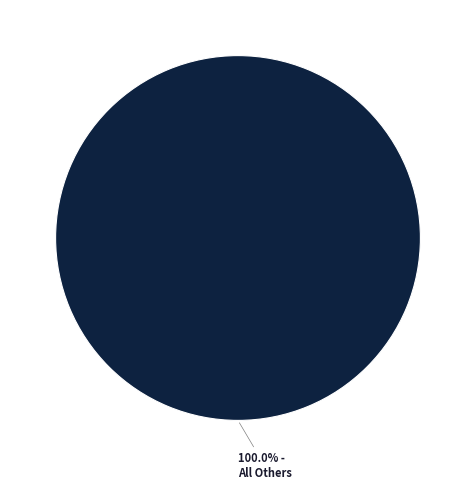

Is there any slice that represents more than half of the pie?

Yes